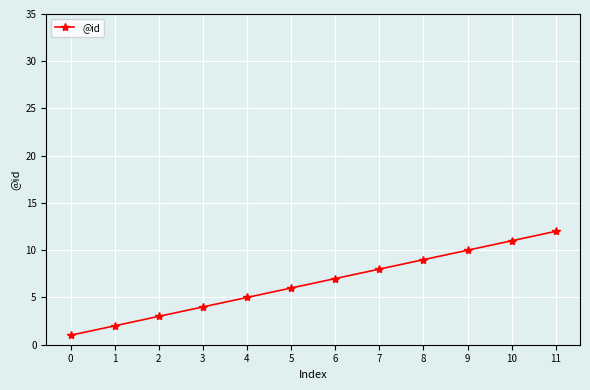

What is the difference between the maximum and second lowest values?

10